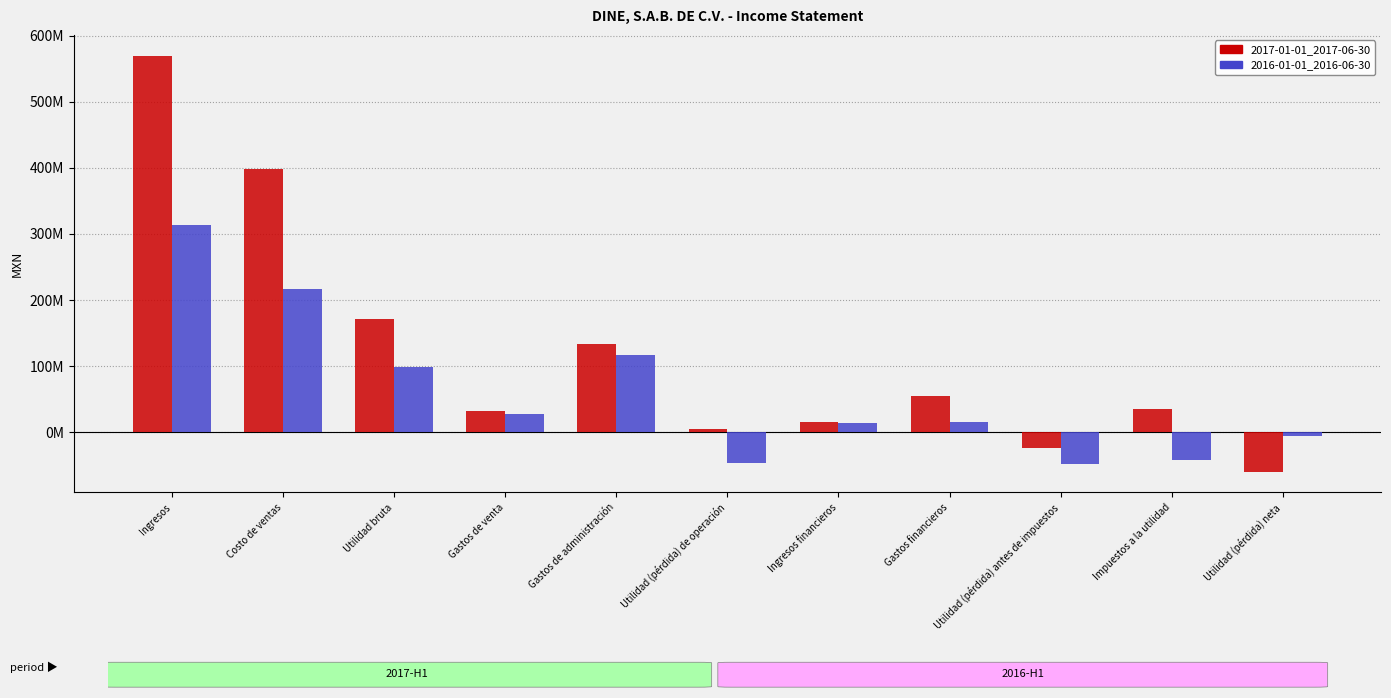

At which category is the sum across all series the highest?

Ingresos